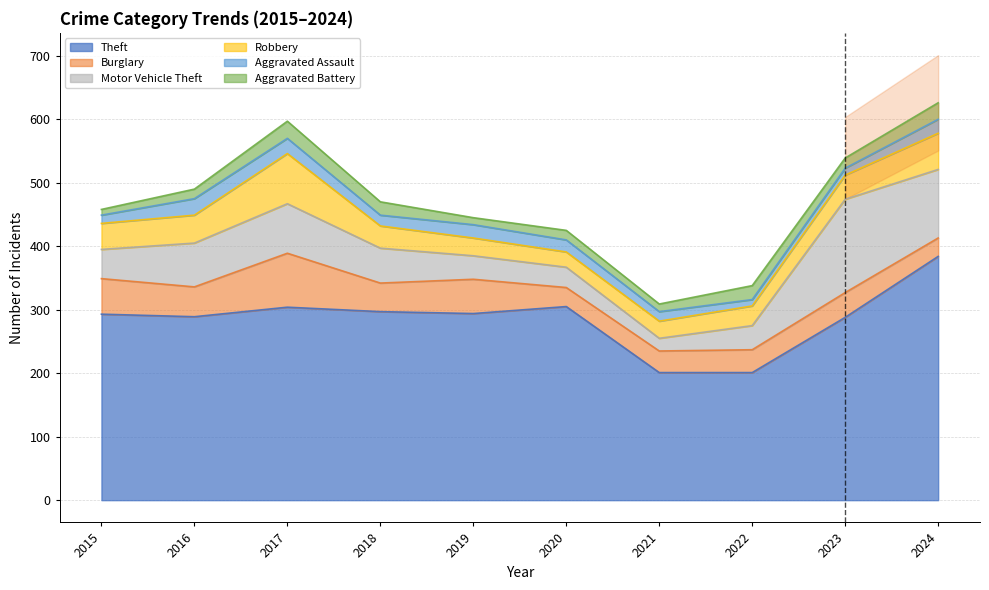

Reading right to left, what are all the values shown in this chart?

Theft: 384	288	201	201	305	294	297	304	289	293
Burglary: 29	39	36	34	30	54	45	85	47	56
Motor Vehicle Theft: 108	147	38	20	32	37	55	78	69	46
Robbery: 57	38	31	27	24	28	35	79	44	41
Aggravated Assault: 22	11	10	15	19	21	17	24	26	13
Aggravated Battery: 26	16	22	12	15	11	21	27	15	9